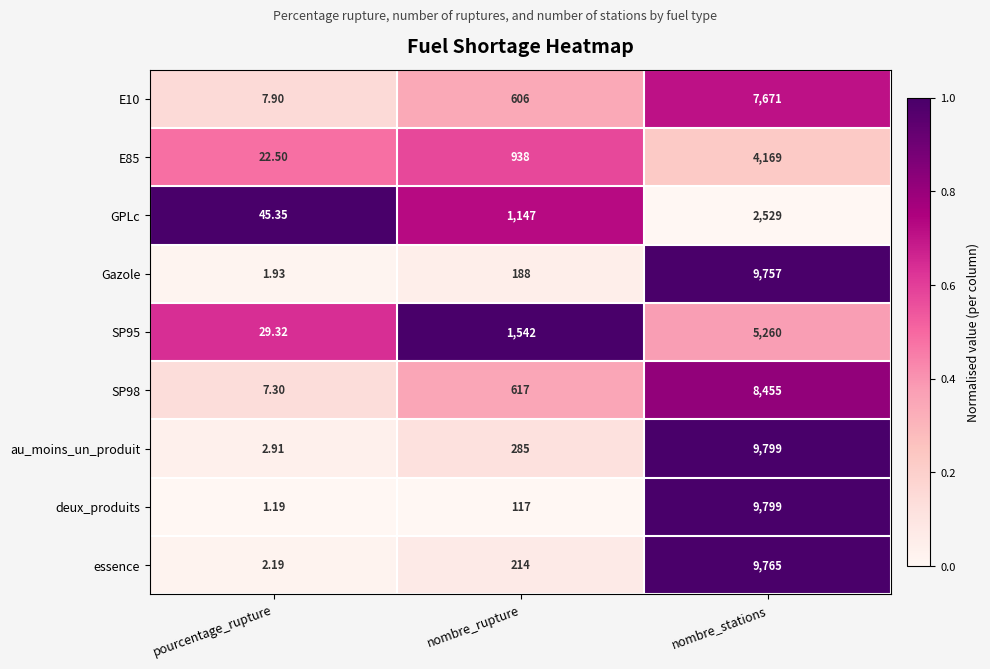

Which series changed the most between pourcentage_rupture and nombre_stations?

deux_produits